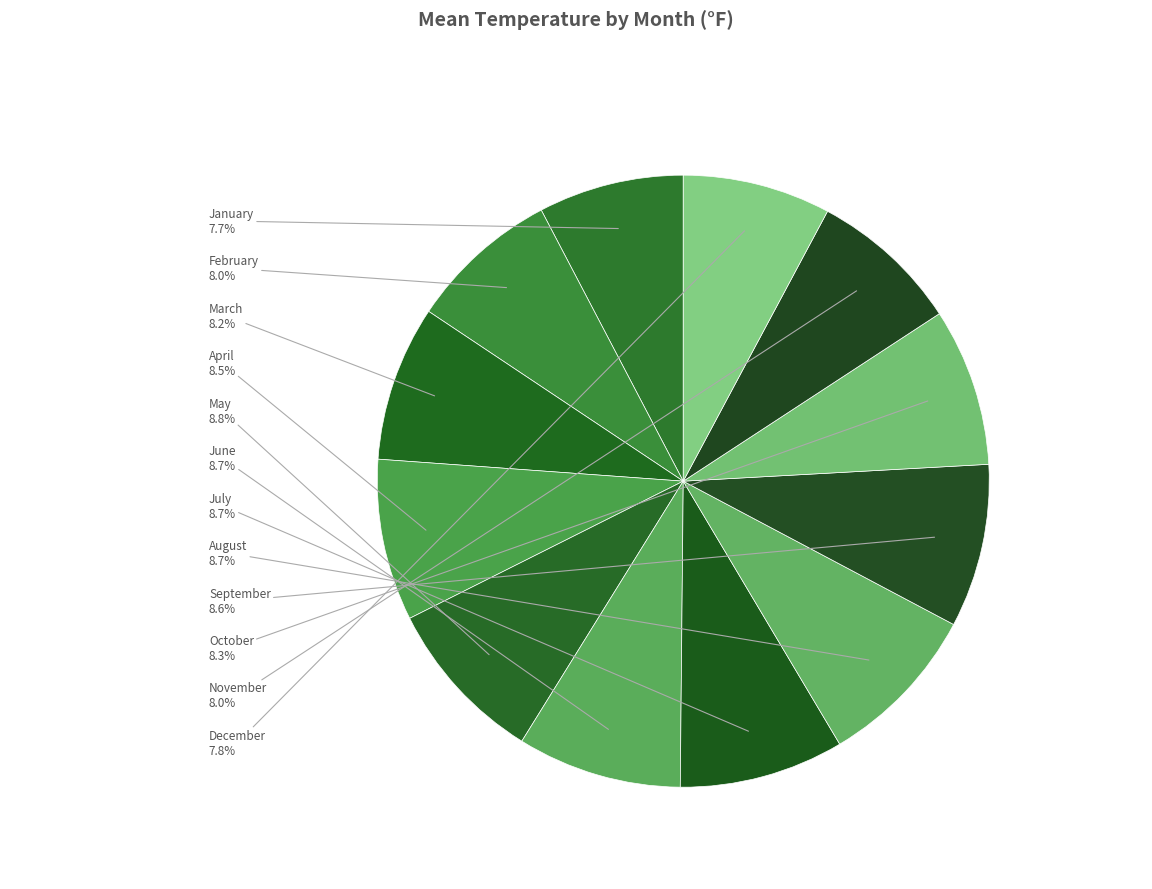

Count the number of slices in the pie.

12